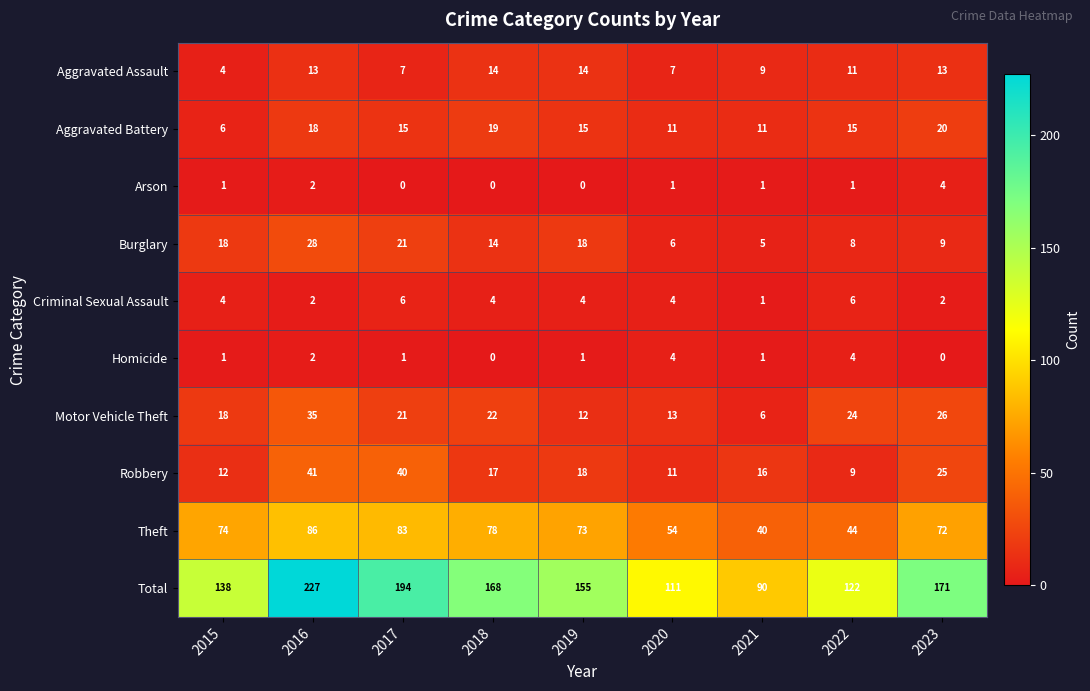

What is the approximate value of Homicide at 2022?

4